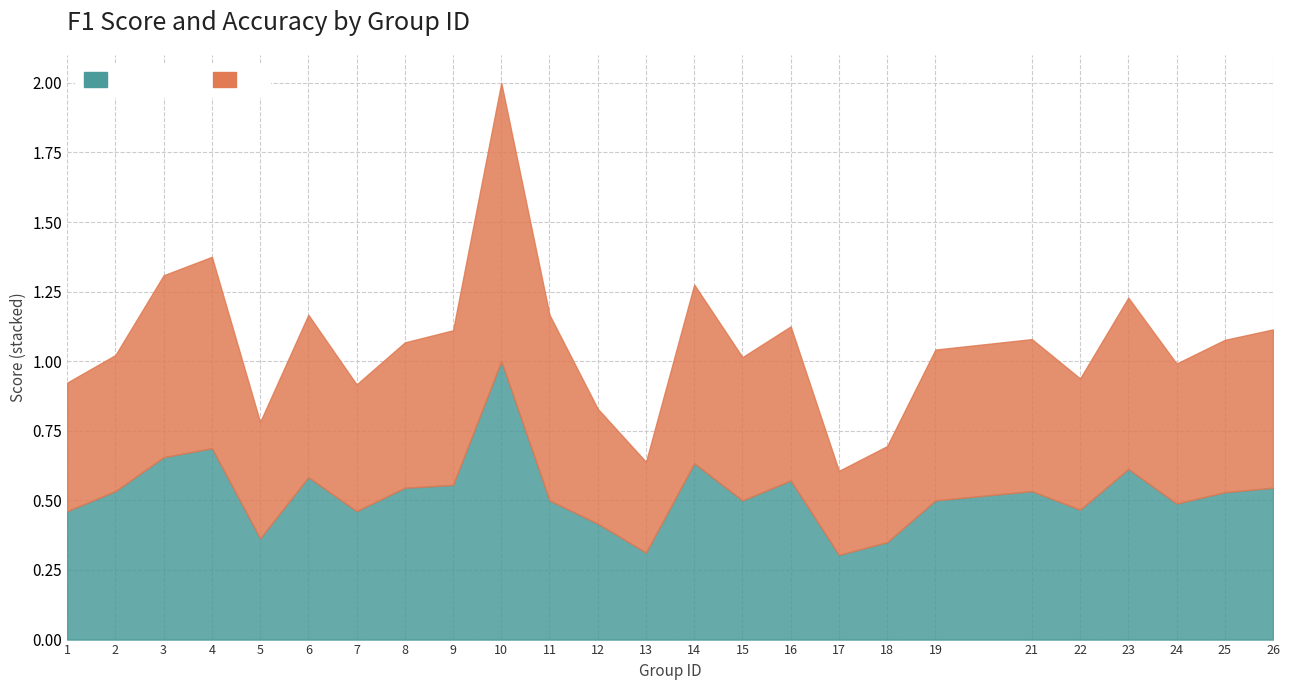

How many times do f1 and accuracy cross each other?

4